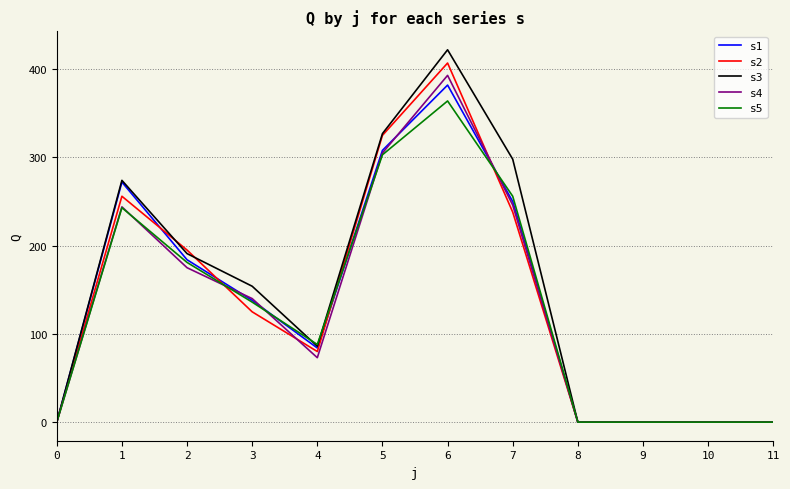

Reading left to right, what are all the values shown in this chart?

s1: 0	272	184	138	84	308	382	250	0	0	0	0
s2: 0	256	195	125	80	325	407	238	0	0	0	0
s3: 0	274	191	154	86	327	422	298	0	0	0	0
s4: 0	244	175	140	73	305	393	246	0	0	0	0
s5: 0	243	181	136	88	303	364	256	0	0	0	0